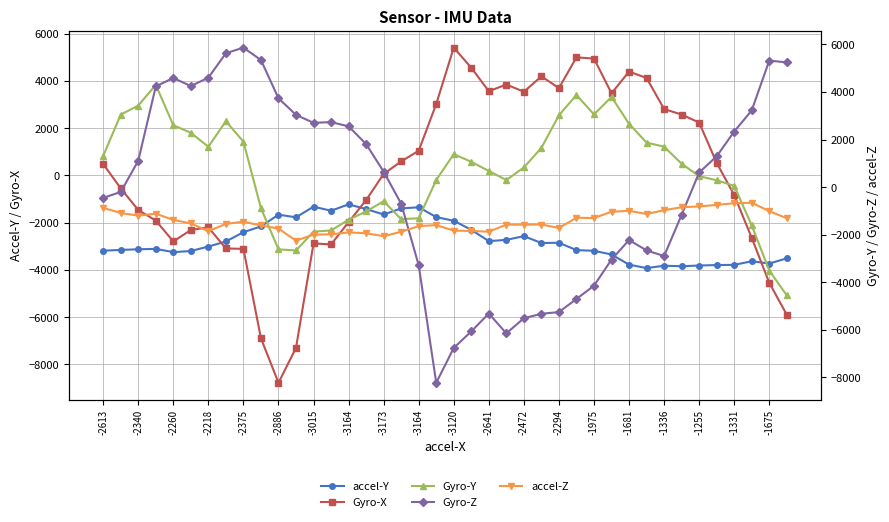

What is the total value across all series at 35?

-2435